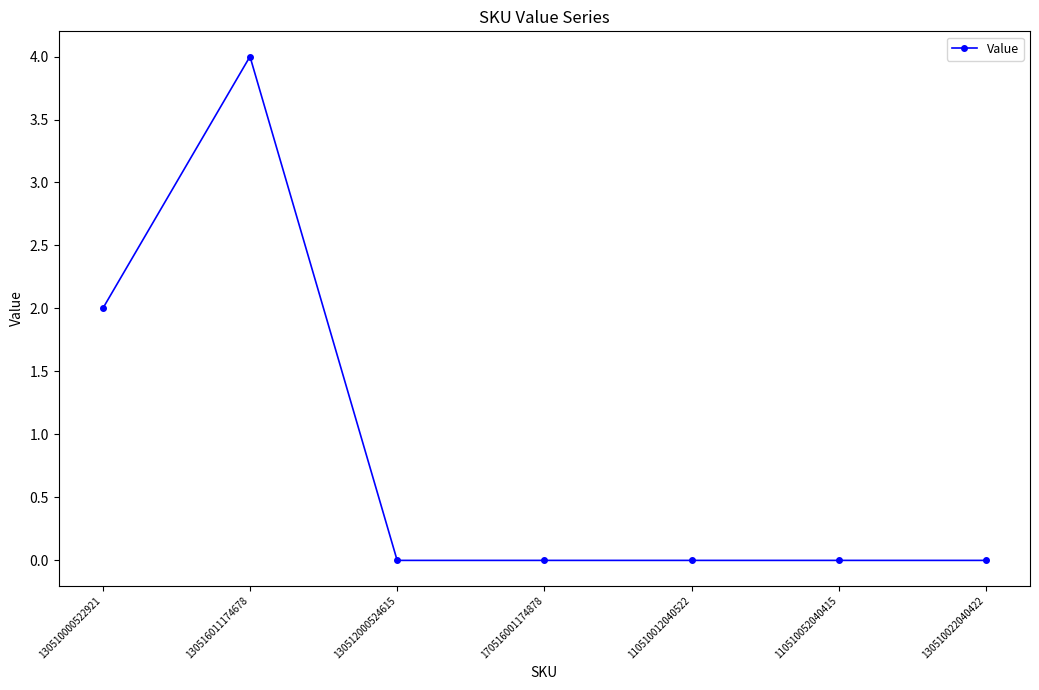

What is the sum of all values?

6